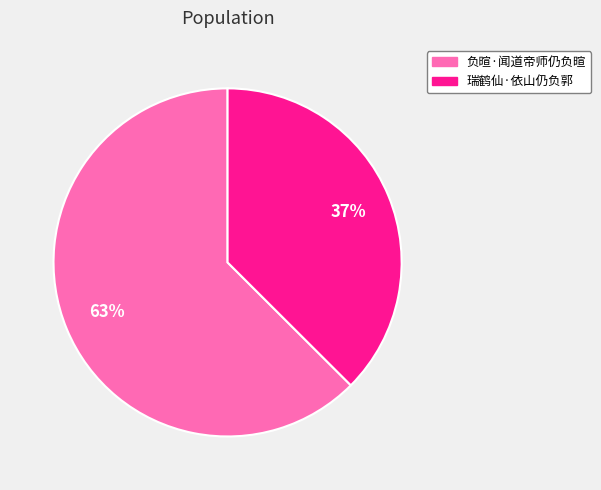

Do 负暄·闻道帝师仍负暄 and 瑞鹤仙·依山仍负郭 together represent more than half of the pie?

Yes